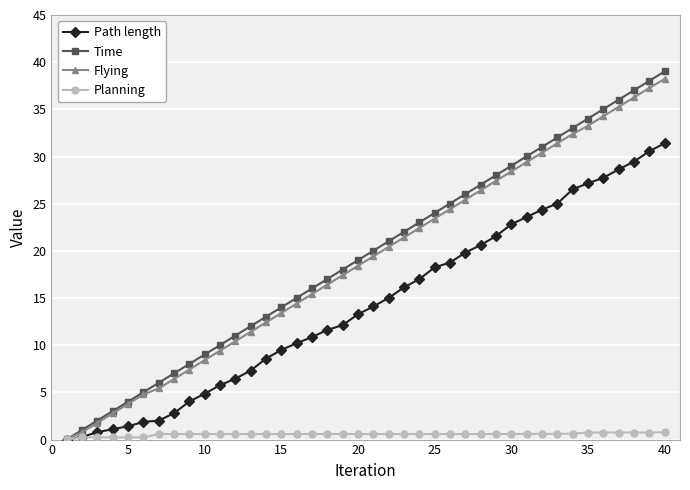

After their last crossing, which series has the higher values: Path length or Planning?

Path length